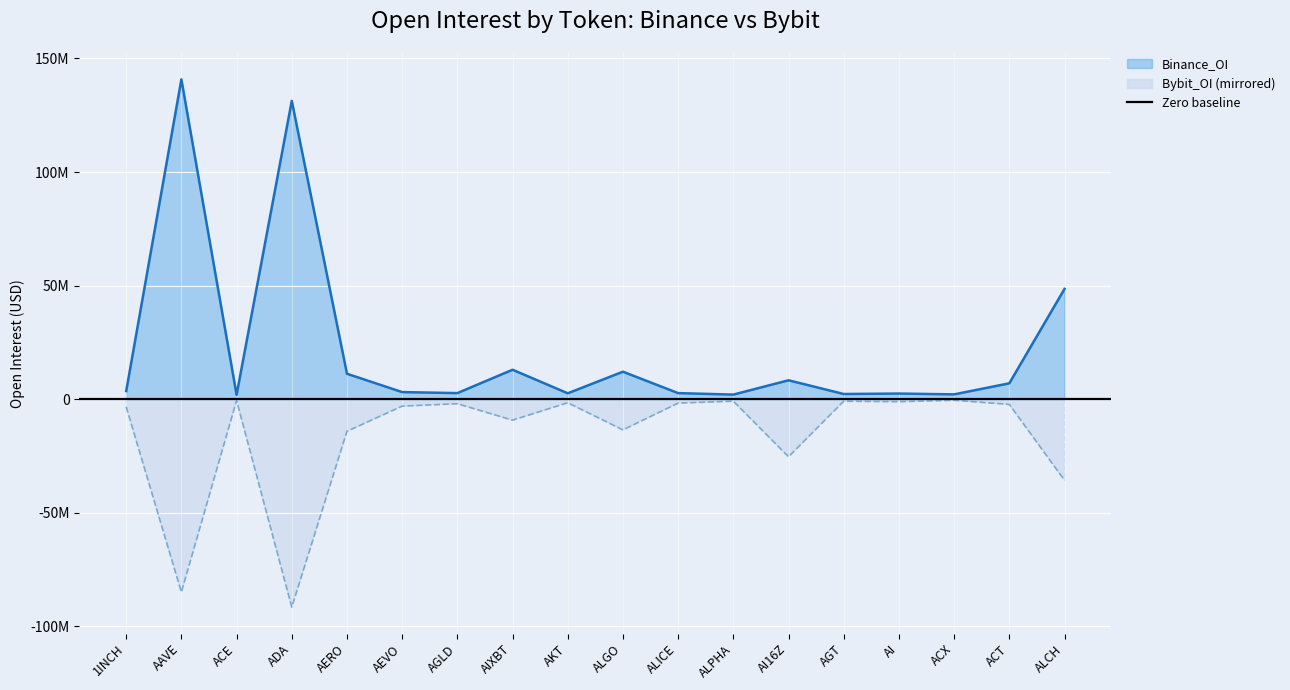

Which series has the largest total across all categories?

Binance_OI